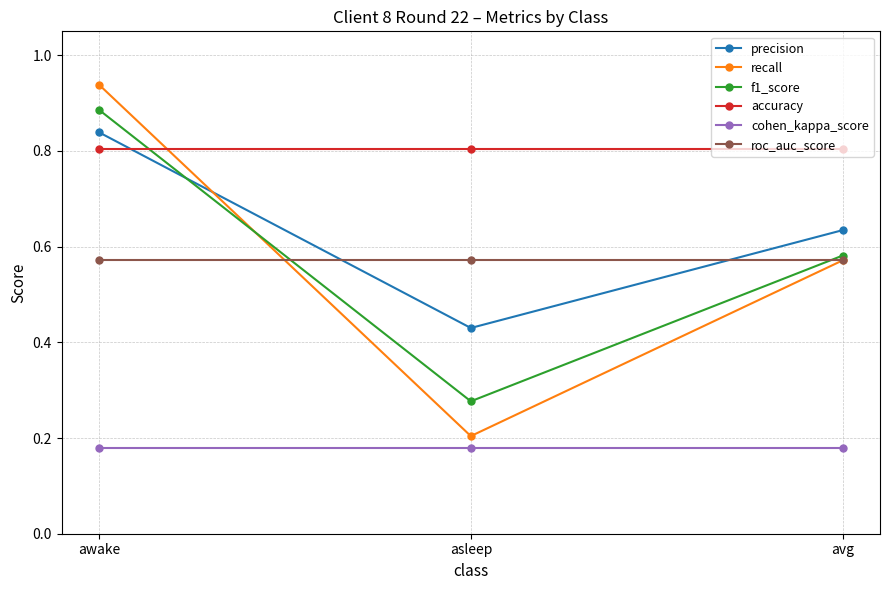

How many lines are shown in the chart?

6